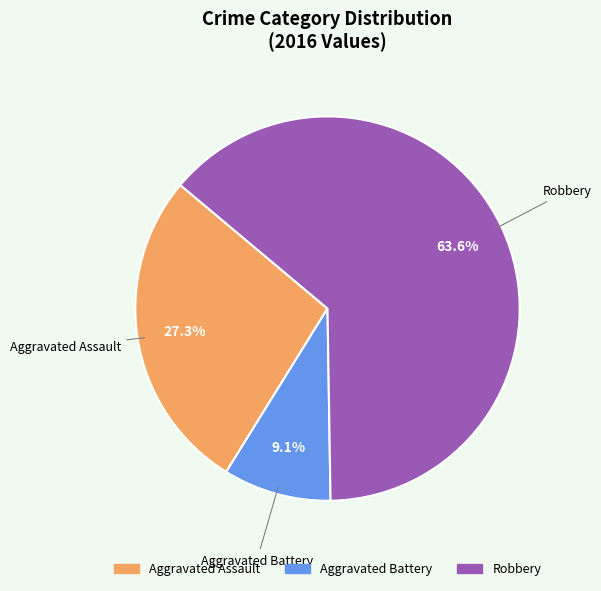

How many slices are in this pie chart?

3